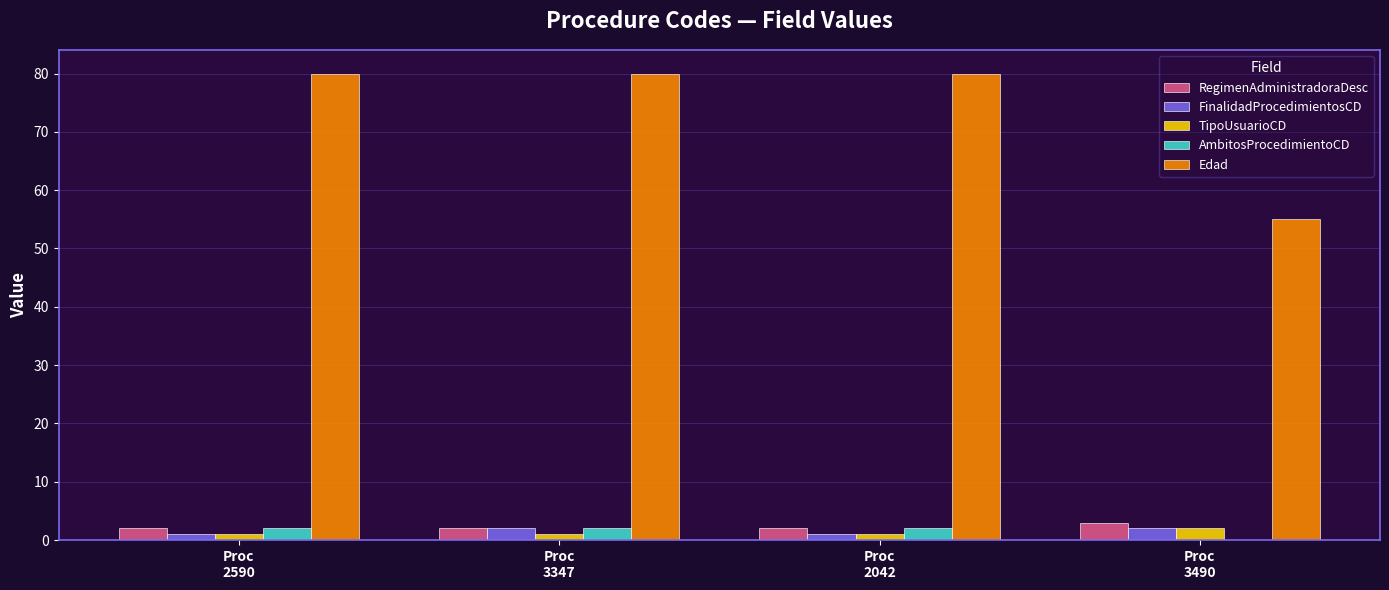

Reading left to right, transcribe all the data shown in this chart.

RegimenAdministradoraDesc: Proc
2590=2	Proc
3347=2	Proc
2042=2	Proc
3490=3
FinalidadProcedimientosCD: Proc
2590=1	Proc
3347=2	Proc
2042=1	Proc
3490=2
TipoUsuarioCD: Proc
2590=1	Proc
3347=1	Proc
2042=1	Proc
3490=2
AmbitosProcedimientoCD: Proc
2590=2	Proc
3347=2	Proc
2042=2	Proc
3490=0
Edad: Proc
2590=80	Proc
3347=80	Proc
2042=80	Proc
3490=55